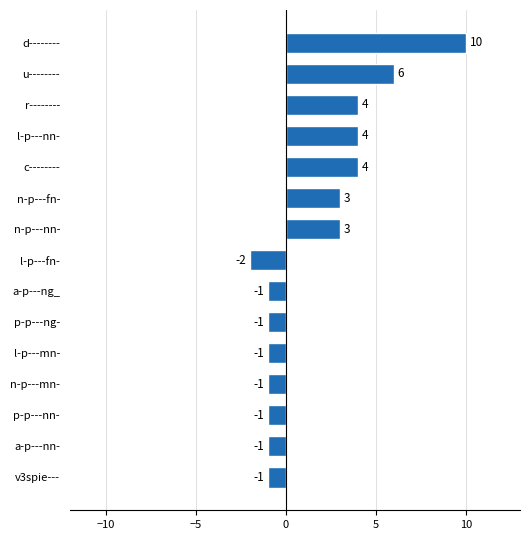

What is the change in value from n-p---fn- to l-p---mn-?

-4